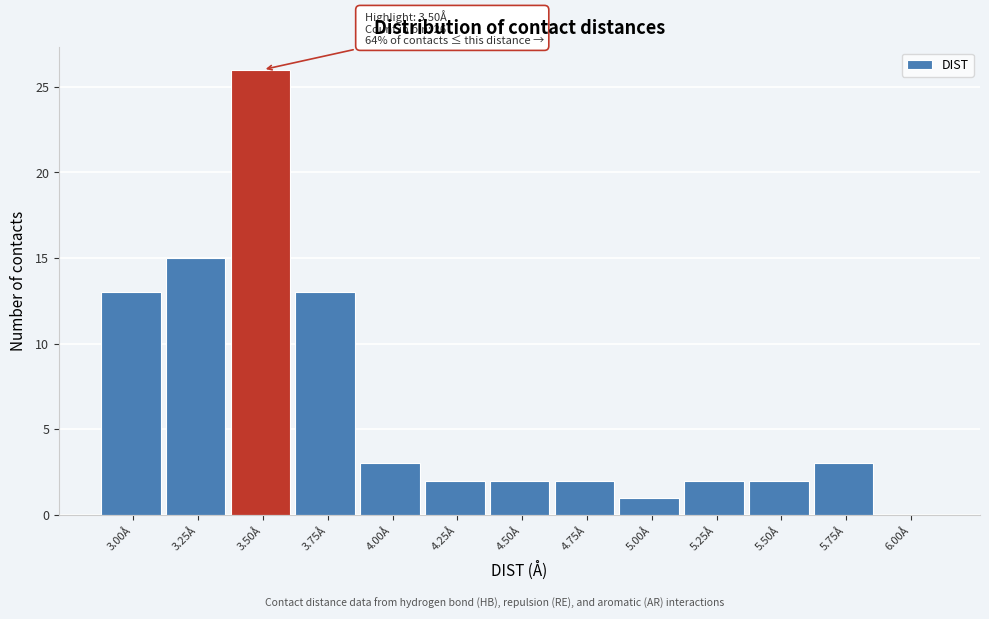

Reading right to left, what are all the values shown in this chart?

6.00Å=0	5.75Å=3	5.50Å=2	5.25Å=2	5.00Å=1	4.75Å=2	4.50Å=2	4.25Å=2	4.00Å=3	3.75Å=13	3.50Å=26	3.25Å=15	3.00Å=13